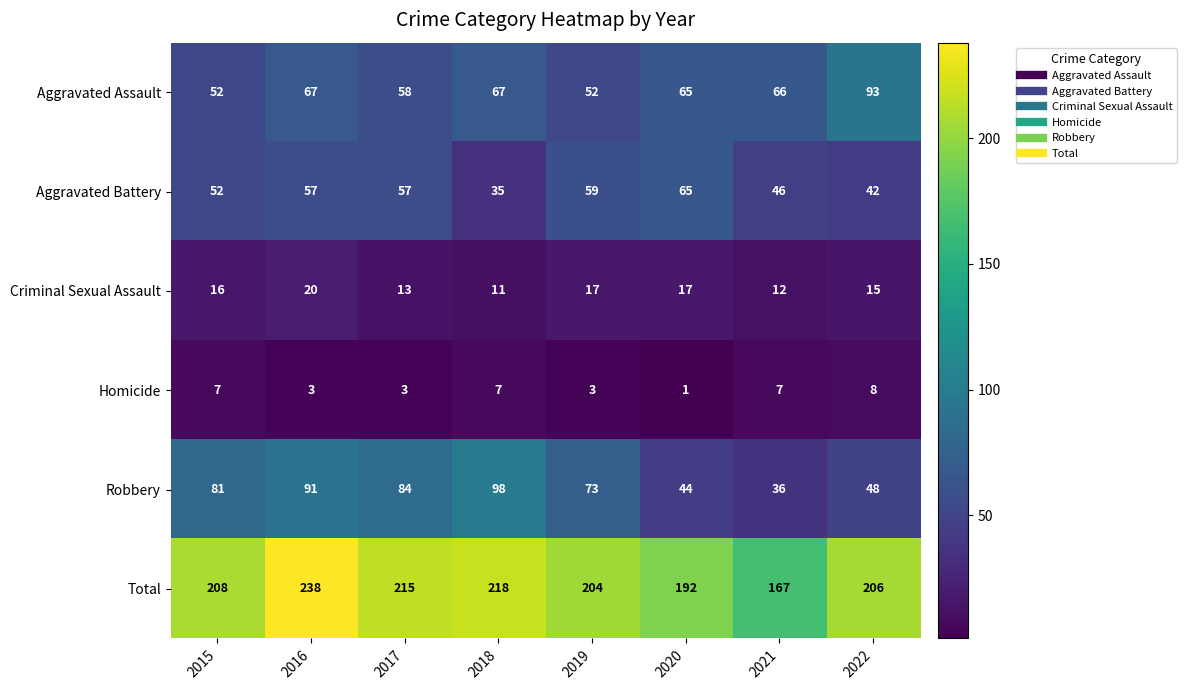

At which label is Criminal Sexual Assault closest to 15?

2022